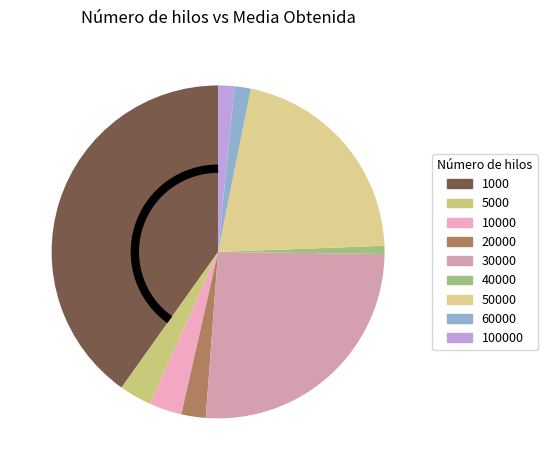

The 60000 slice represents 2% of the pie. True or false?

True